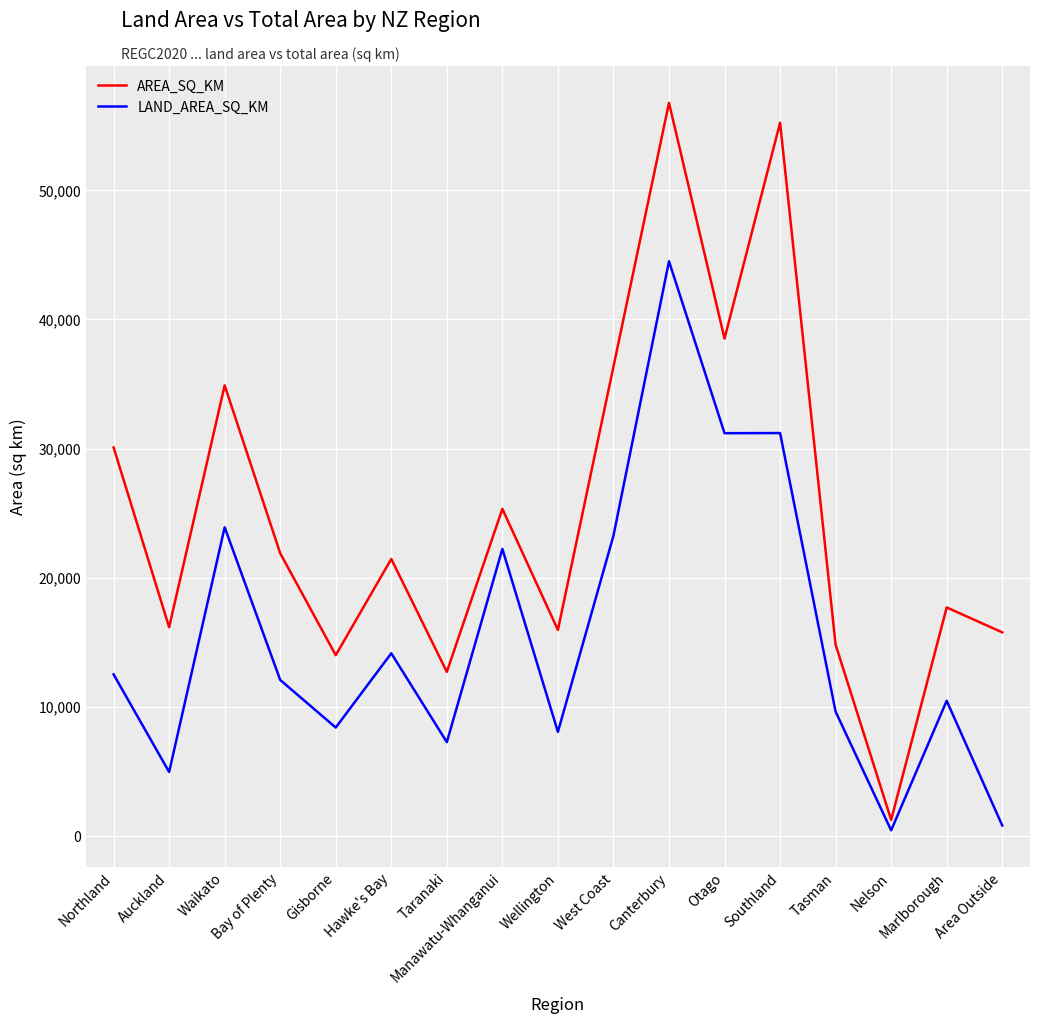

What is the sum of the AREA_SQ_KM values at Hawke's Bay and Tasman?

36244.4